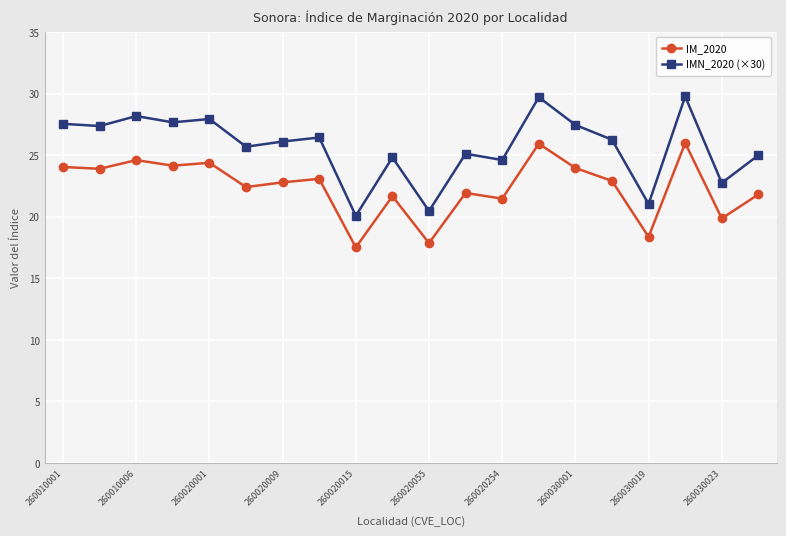

True or false: IMN_2020 (×30) and IM_2020 cross at least once.

False